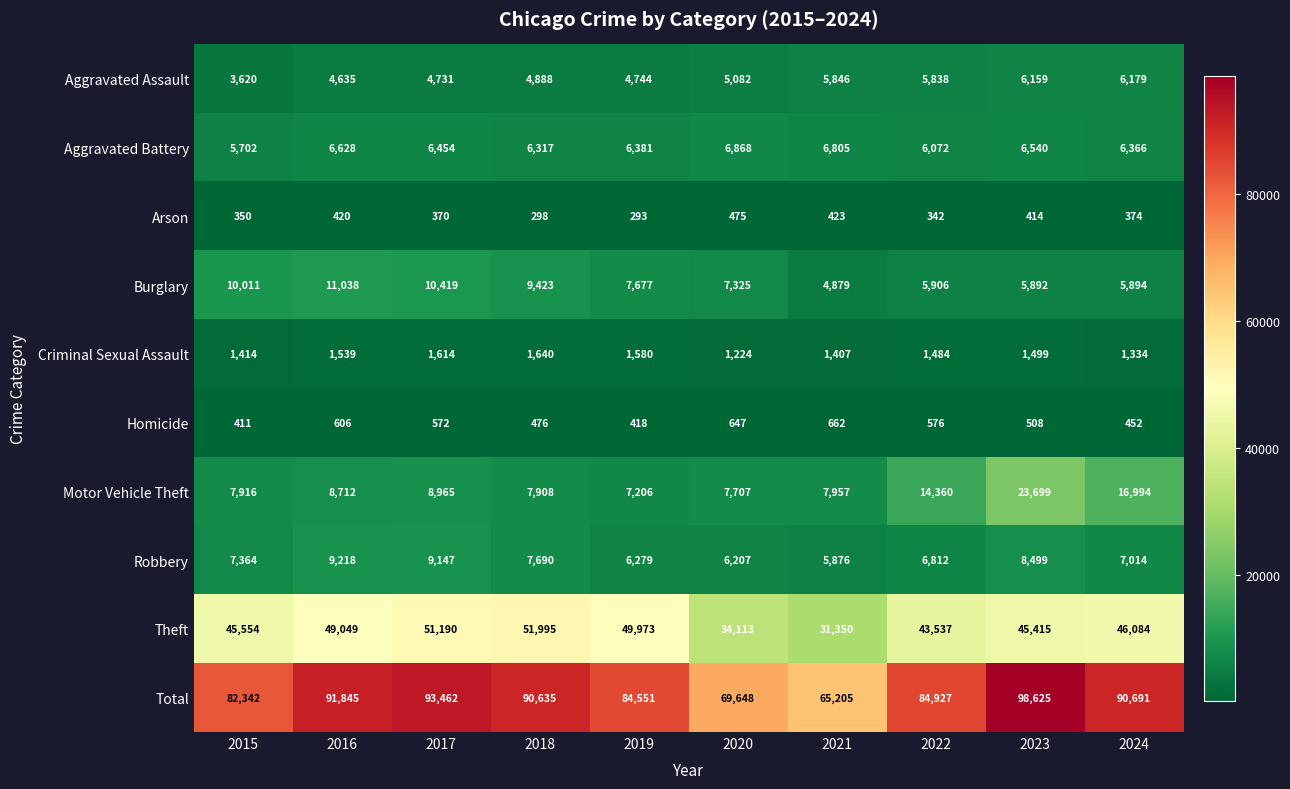

What is the average value of the Theft series?

44826